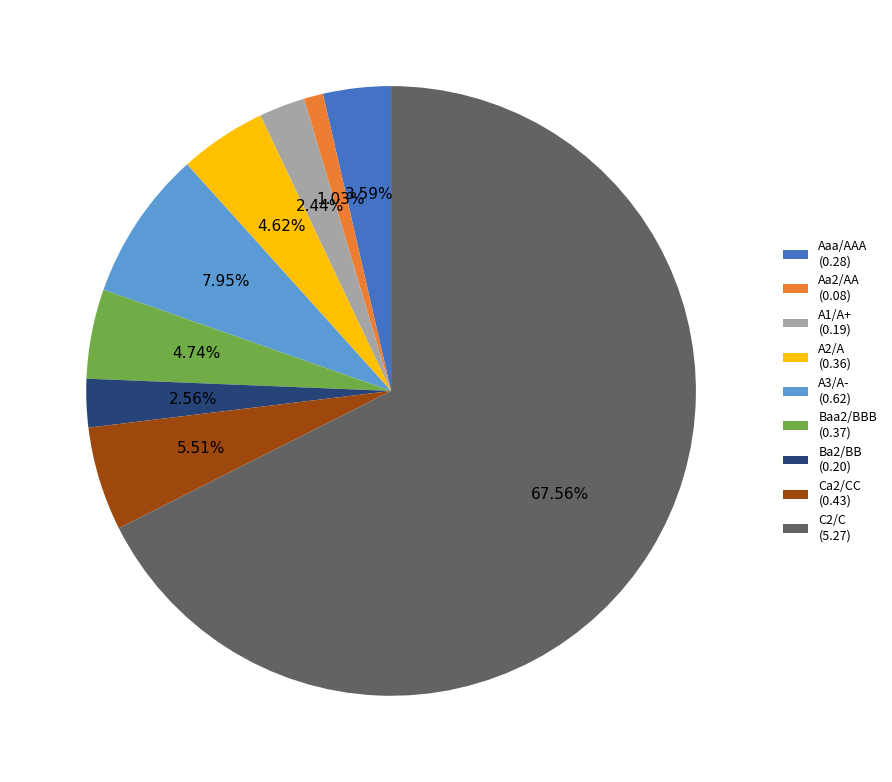

Is there a majority slice in this chart?

Yes